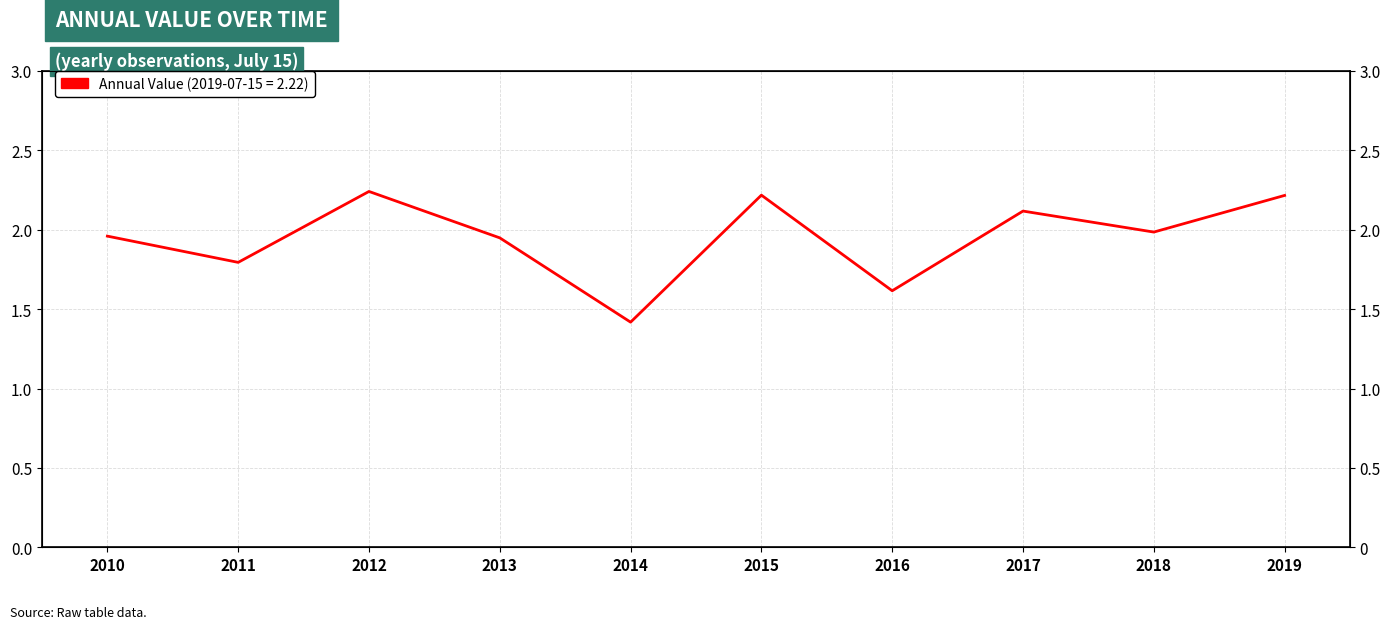

Reading left to right, transcribe all the data shown in this chart.

2010=2.0	2011=1.8	2012=2.2	2013=1.9	2014=1.4	2015=2.2	2016=1.6	2017=2.1	2018=2.0	2019=2.2